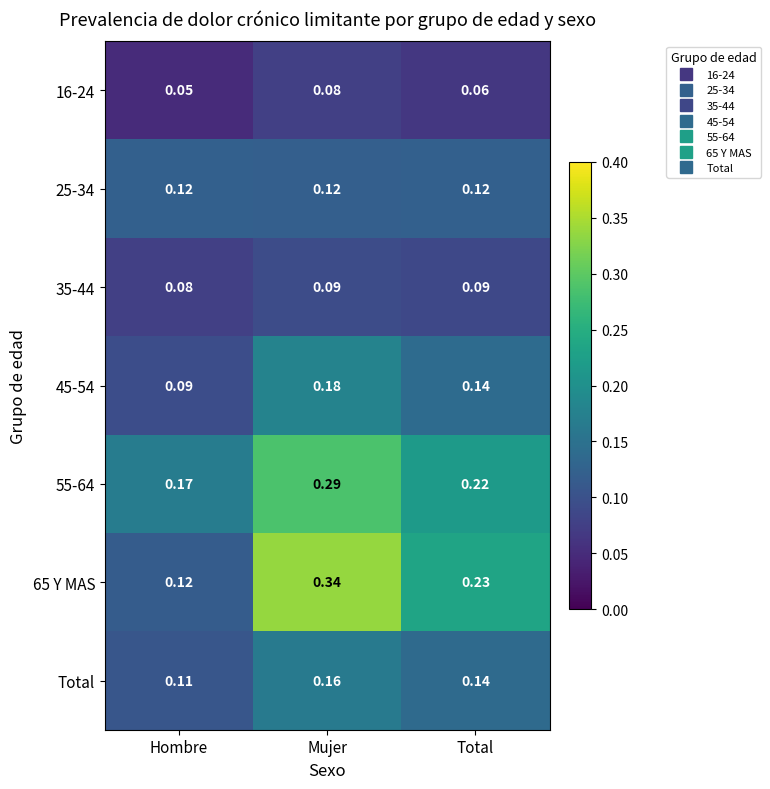

List the labels in order of 55-64 value, smallest first.

Hombre, Total, Mujer